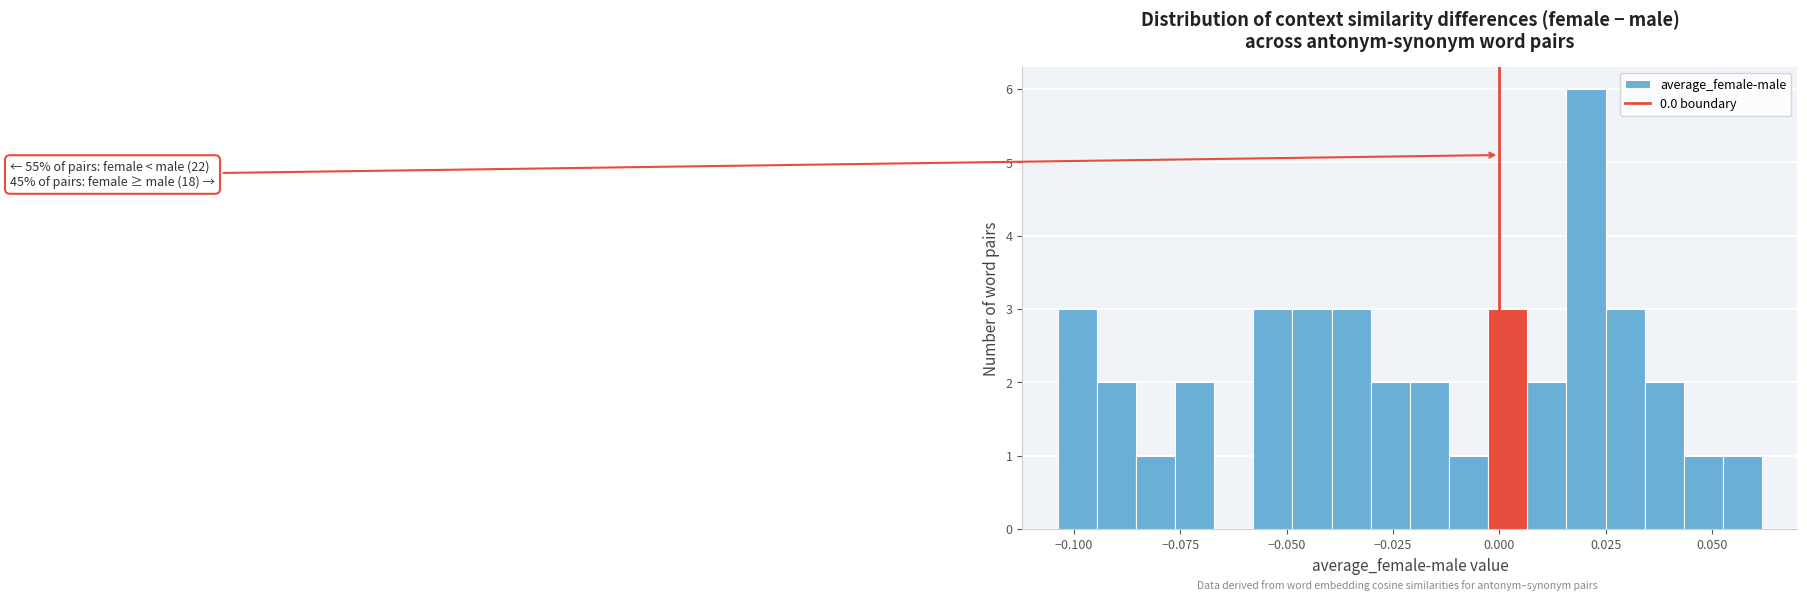

Read against the x-axis, roughly where is the centre of the tallest bar?

0.020